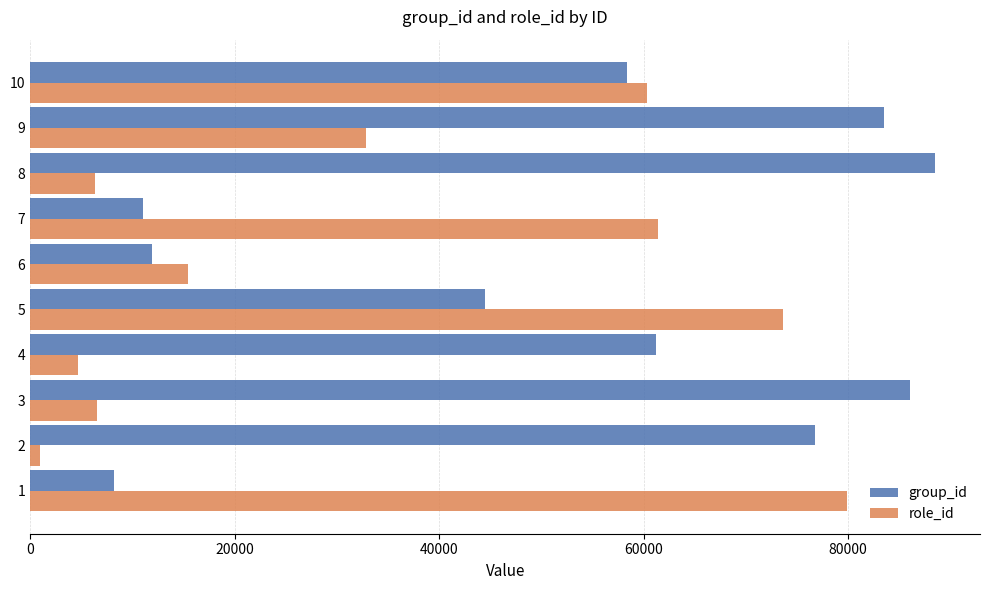

Between 1 and 5, which series saw the biggest shift?

group_id